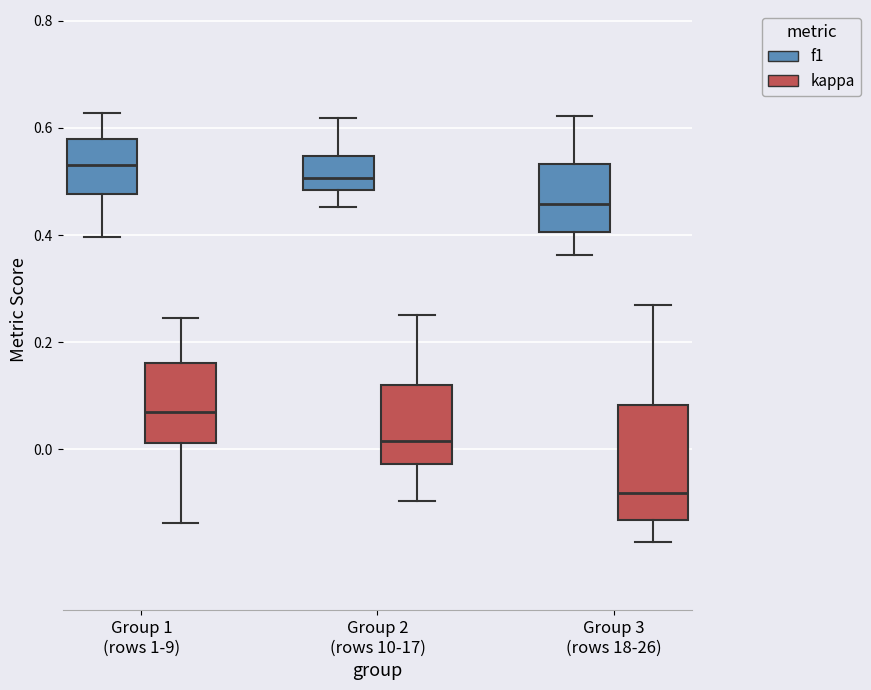

Reading left to right, transcribe this box plot: for each box, give where its median line is, the range the box spans, and where its two whiskers end, as read against the y-axis. The values are not printed on the chart, so give them approximately, as read against the axis.

Group 1 (rows 1-9) (f1): median 0.54, box 0.48 to 0.58, whiskers 0.40 to 0.62
Group 1 (rows 1-9) (kappa): median 0.06, box 0.02 to 0.16, whiskers -0.14 to 0.24
Group 2 (rows 10-17) (f1): median 0.50, box 0.48 to 0.54, whiskers 0.46 to 0.62
Group 2 (rows 10-17) (kappa): median 0.02, box -0.02 to 0.12, whiskers -0.10 to 0.26
Group 3 (rows 18-26) (f1): median 0.46, box 0.40 to 0.54, whiskers 0.36 to 0.62
Group 3 (rows 18-26) (kappa): median -0.08, box -0.14 to 0.08, whiskers -0.18 to 0.26